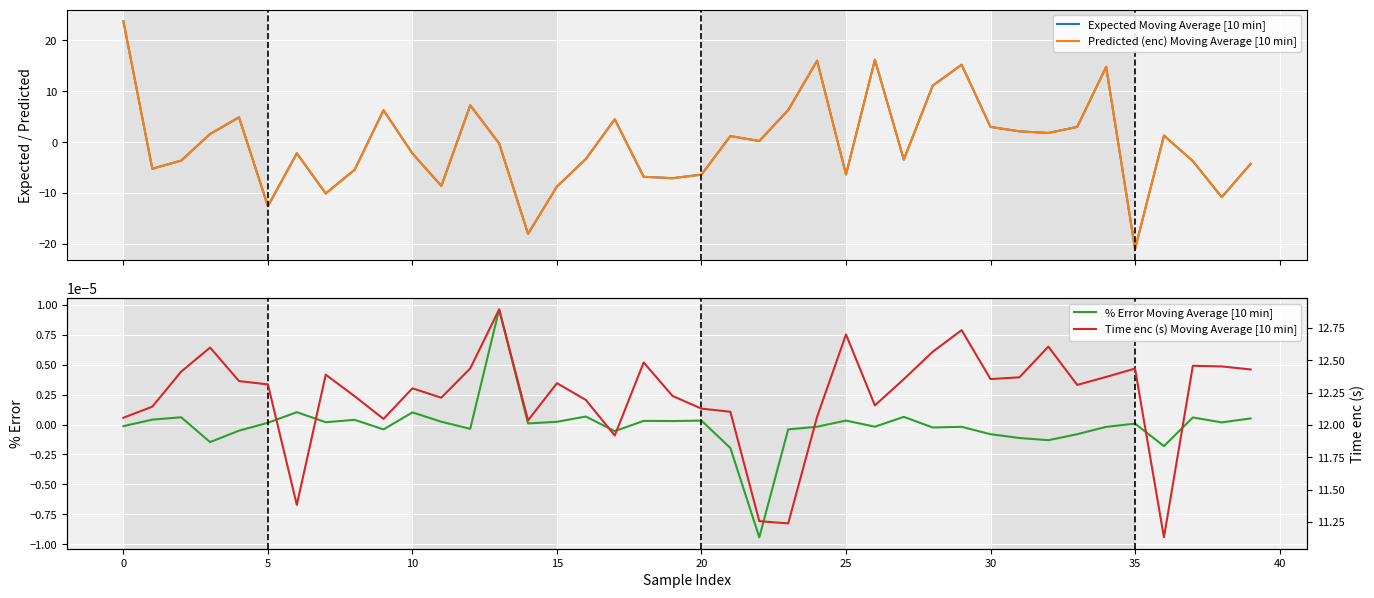

True or false: % Error Moving Average [10 min] and Time enc (s) Moving Average [10 min] cross at least once.

False